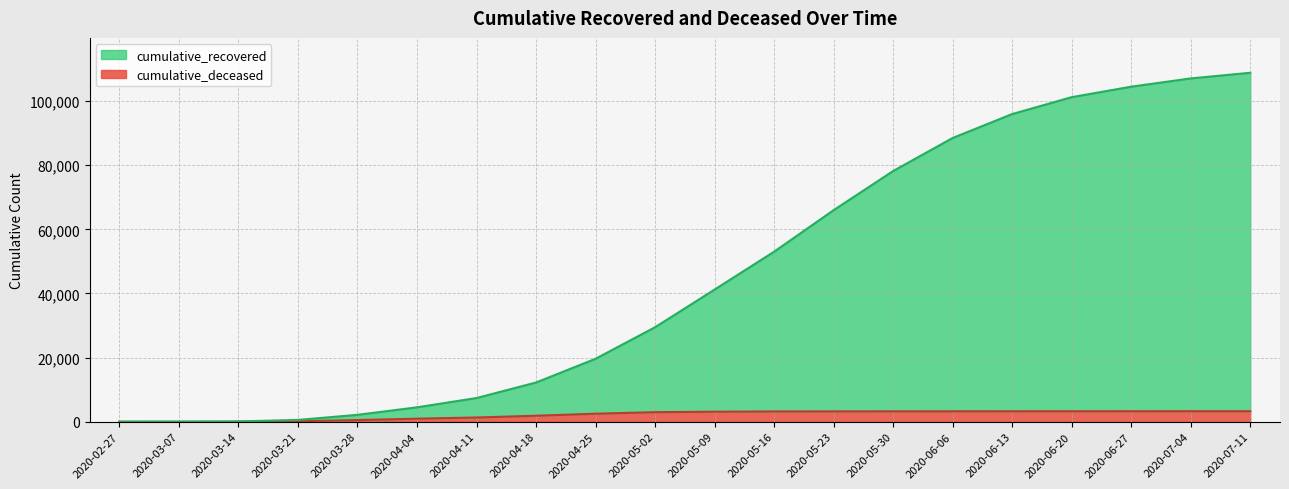

What is the total value across all series at 2020-05-23?

65977